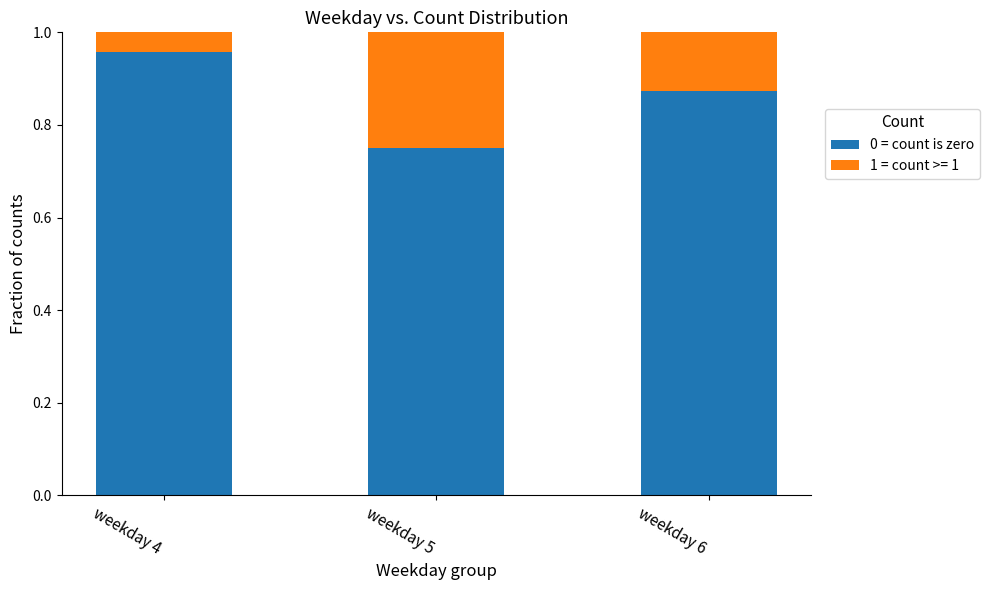

At which label does 0 = count is zero reach its minimum?

weekday 5